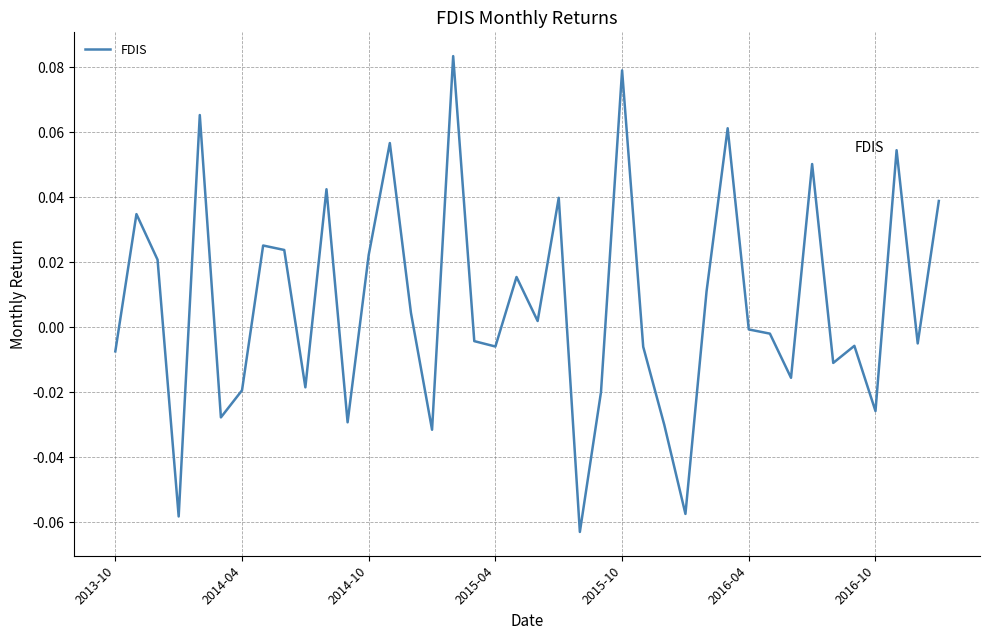

What is the greatest value displayed?

0.1